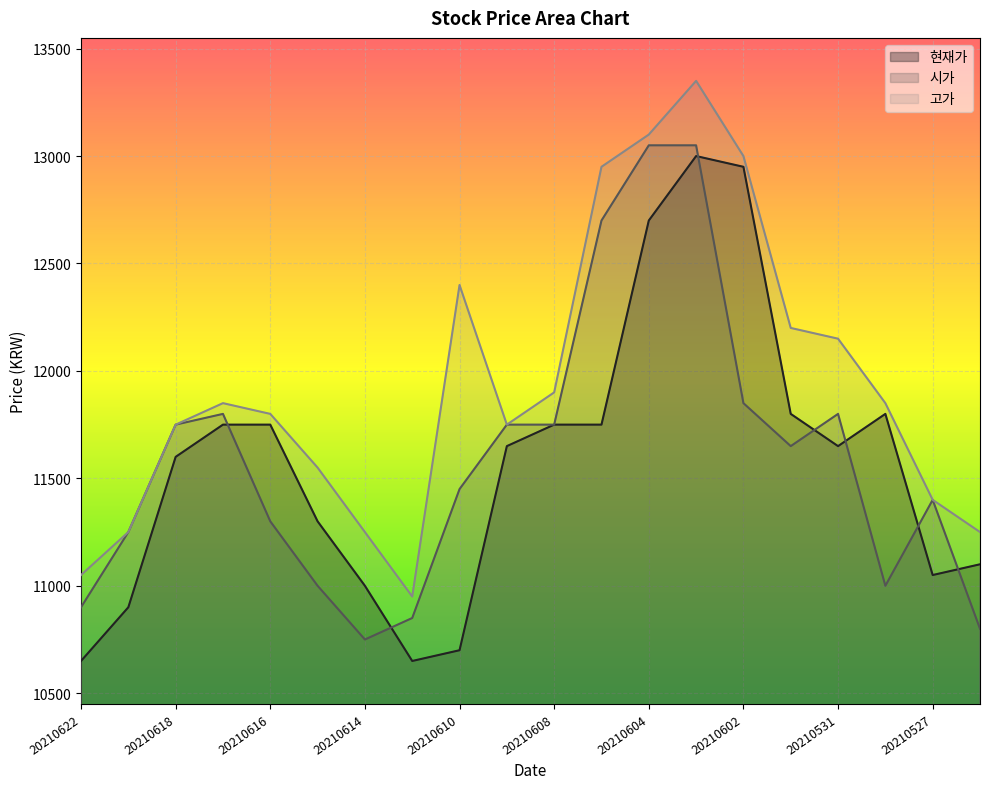

The 시가 series shows 4326 at 20210611. True or false?

False